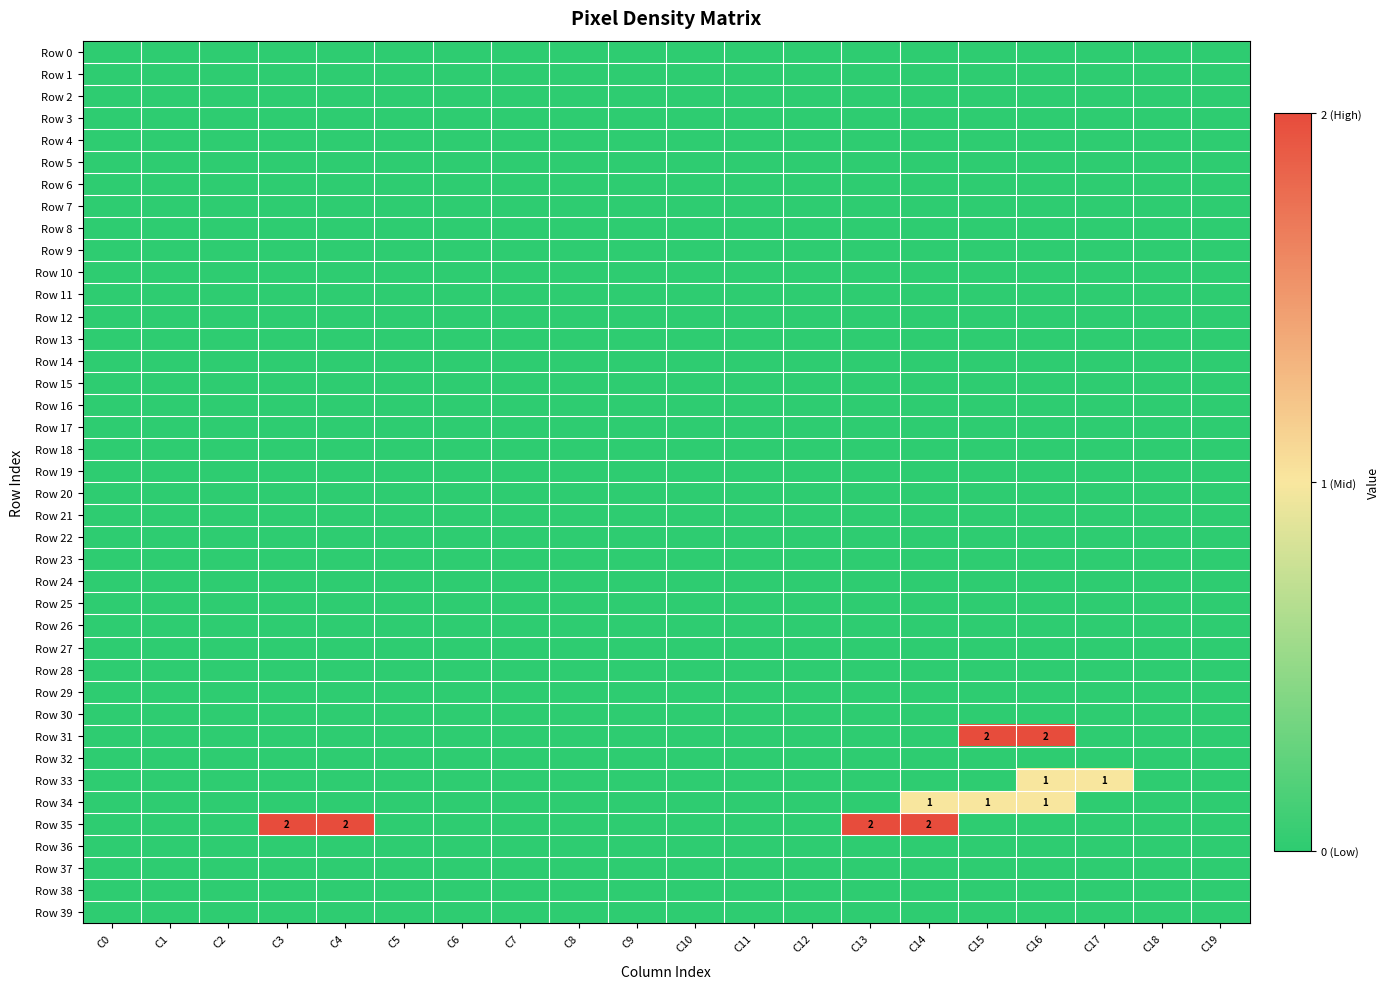

At which label does Row 27 reach its minimum?

C0